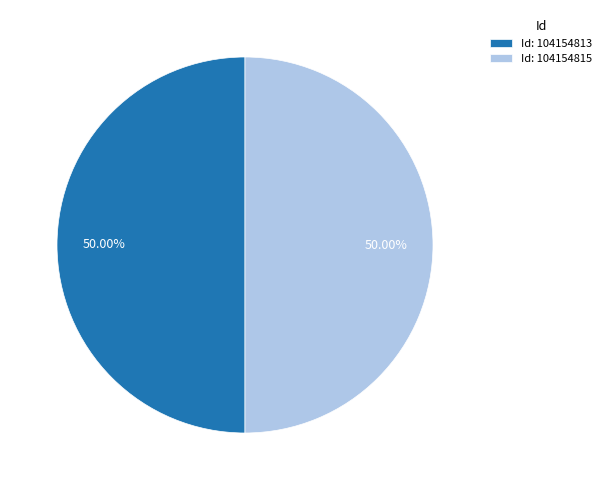

What is the ratio of the value at Id: 104154813 to the value at Id: 104154815?

1.0